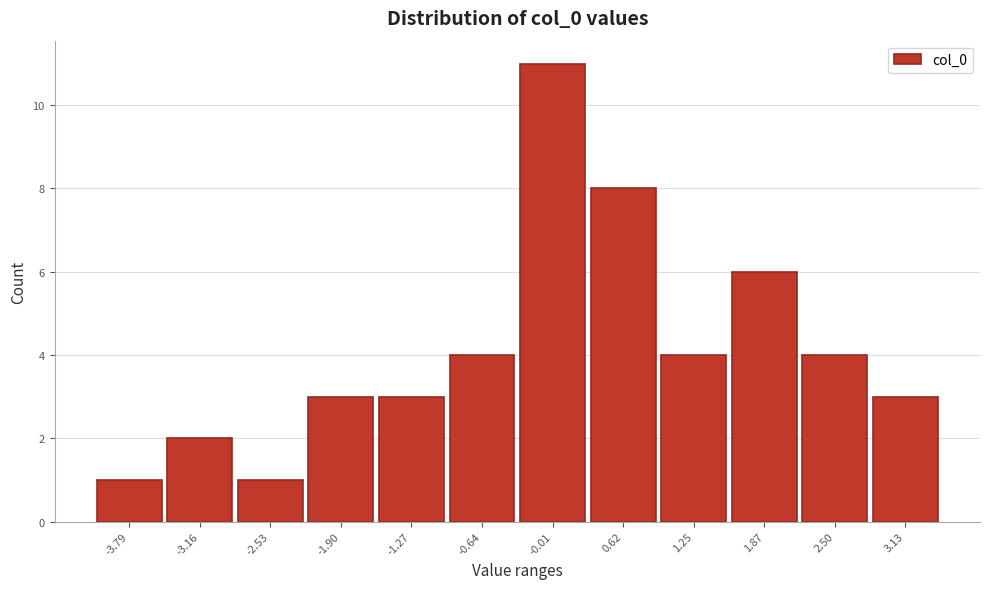

Reading left to right, list all the values displayed in this chart.

1	2	1	3	3	4	11	8	4	6	4	3